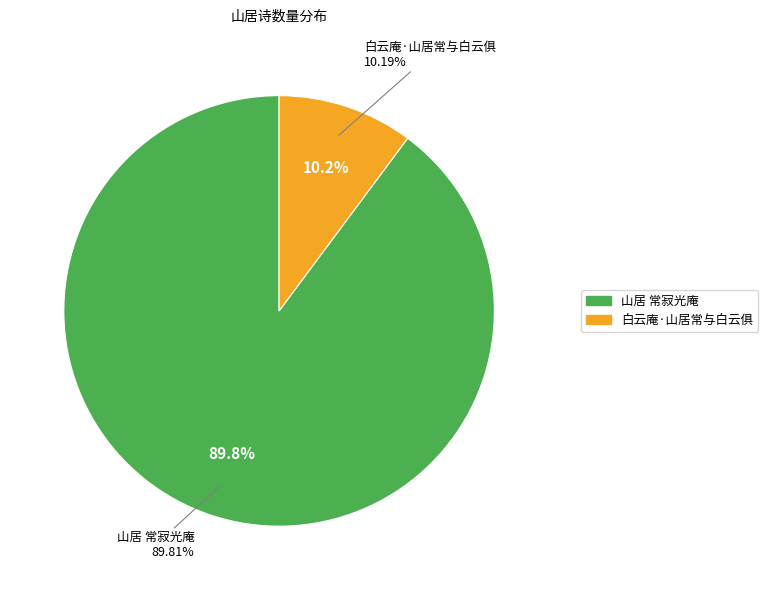

Which category has the biggest portion of the pie?

山居 常寂光庵